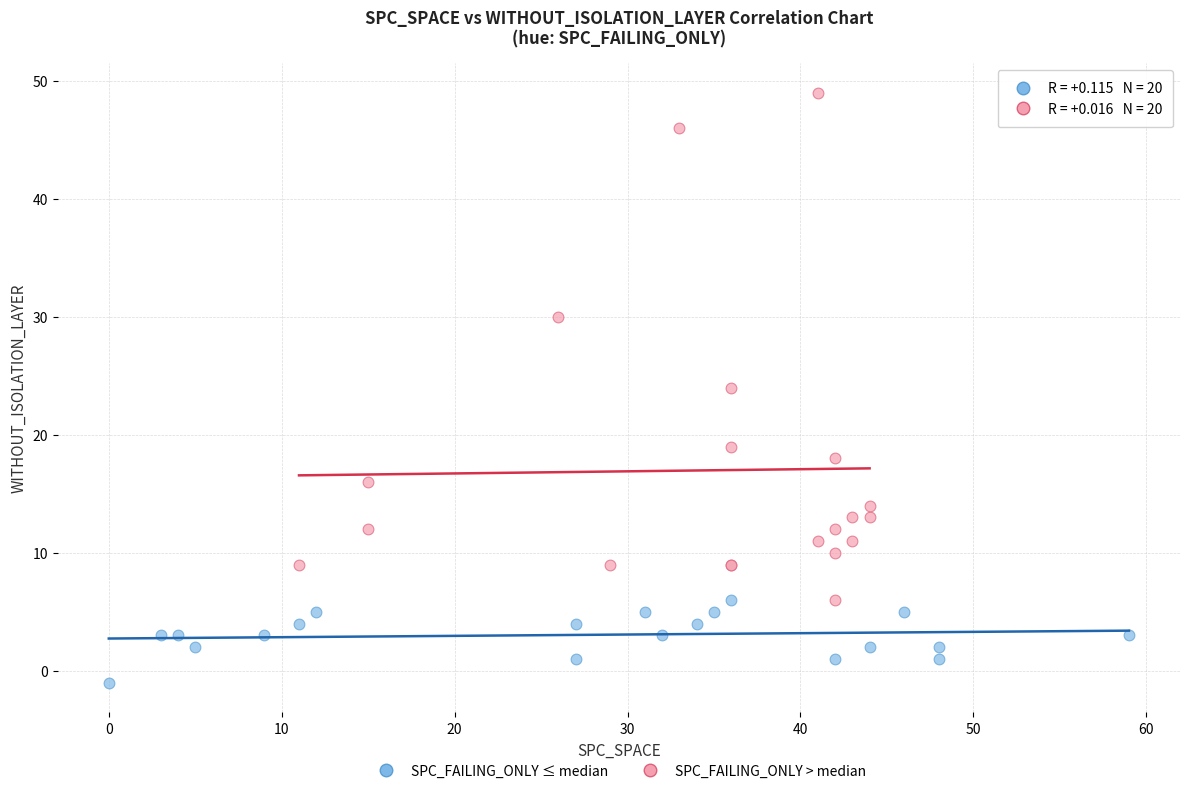

Which series reaches the maximum Y coordinate?

SPC_FAILING_ONLY > median